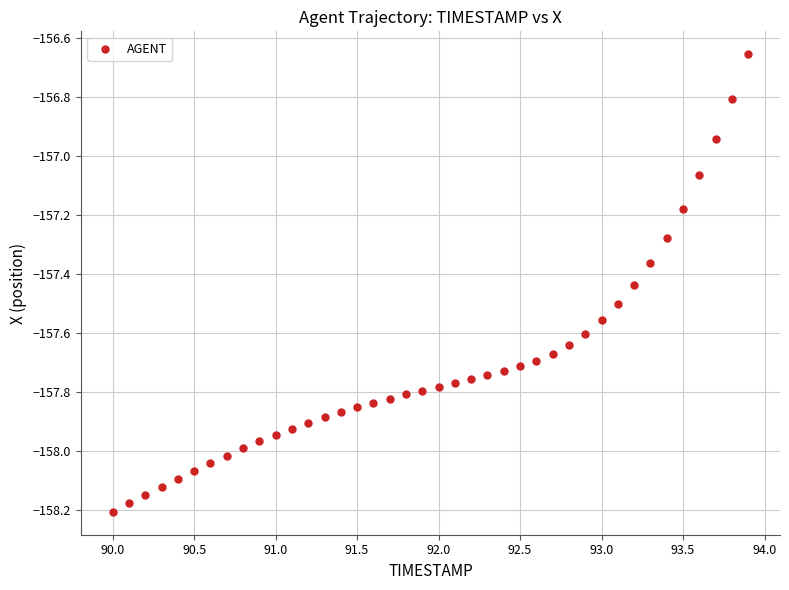

What is the range of X values (max minus min)?

3.9